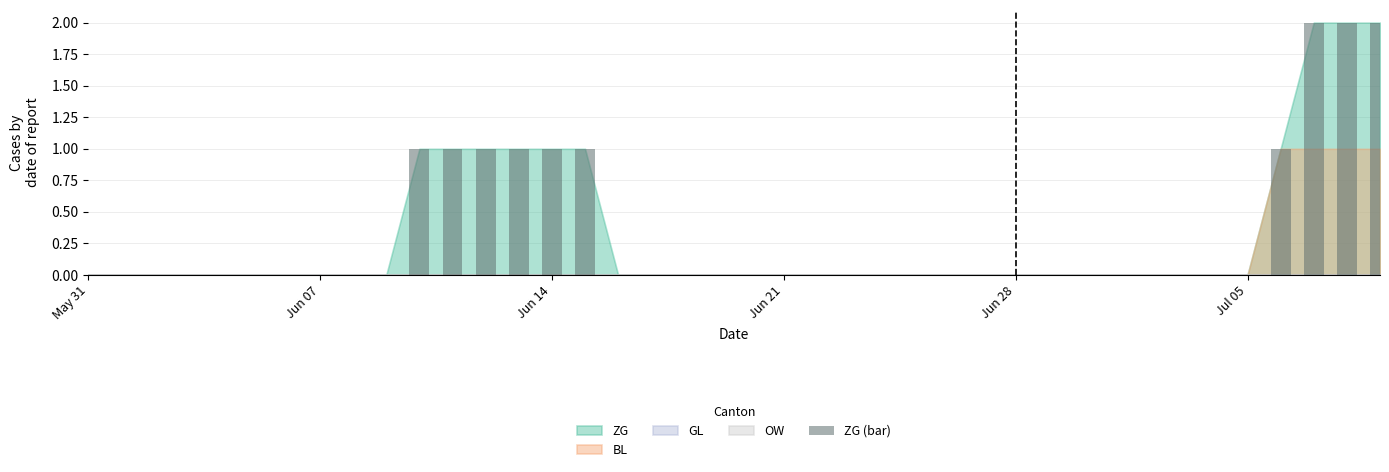

Reading left to right, transcribe all the data shown in this chart.

0	0	0	0	0	0	0	0	0	0	1	1	1	1	1	1	0	0	0	0	0	0	0	0	0	0	0	0	0	0	0	0	0	0	0	0	1	2	2	2